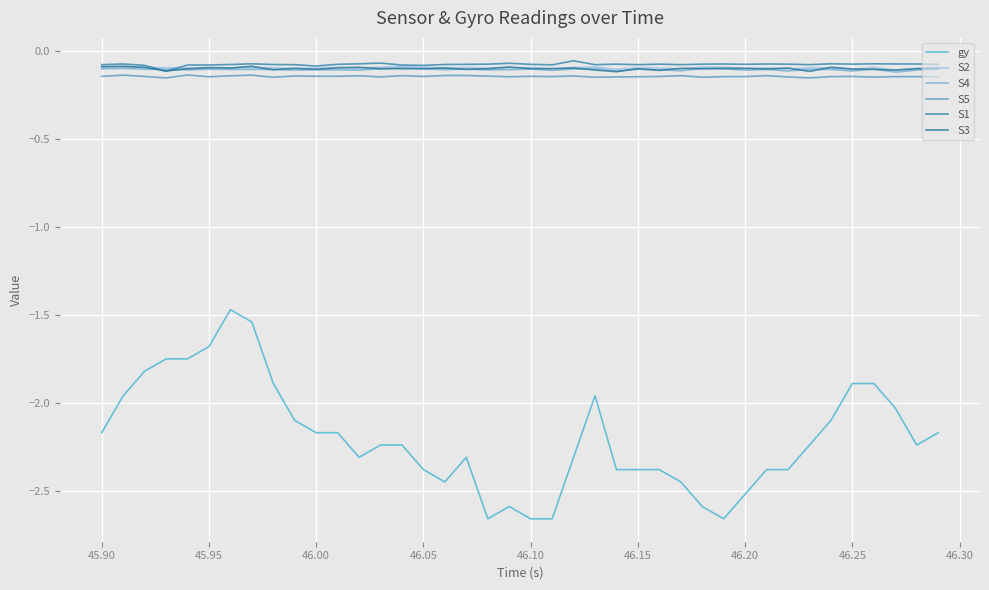

Is this an area chart (filled region under the line)?

No